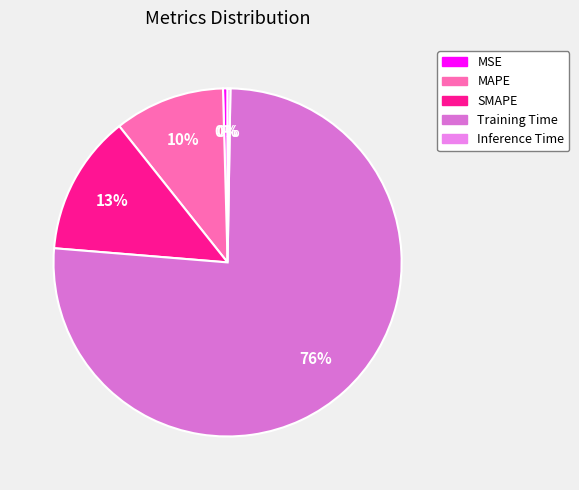

Between MAPE and SMAPE, which is larger?

SMAPE